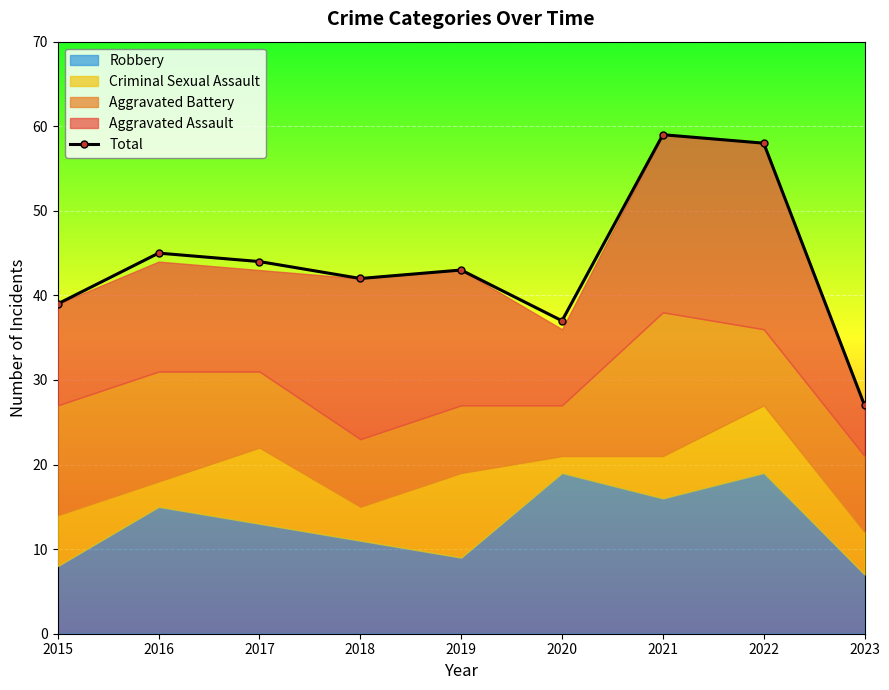

True or false: the data shows 85 at 2022.

False